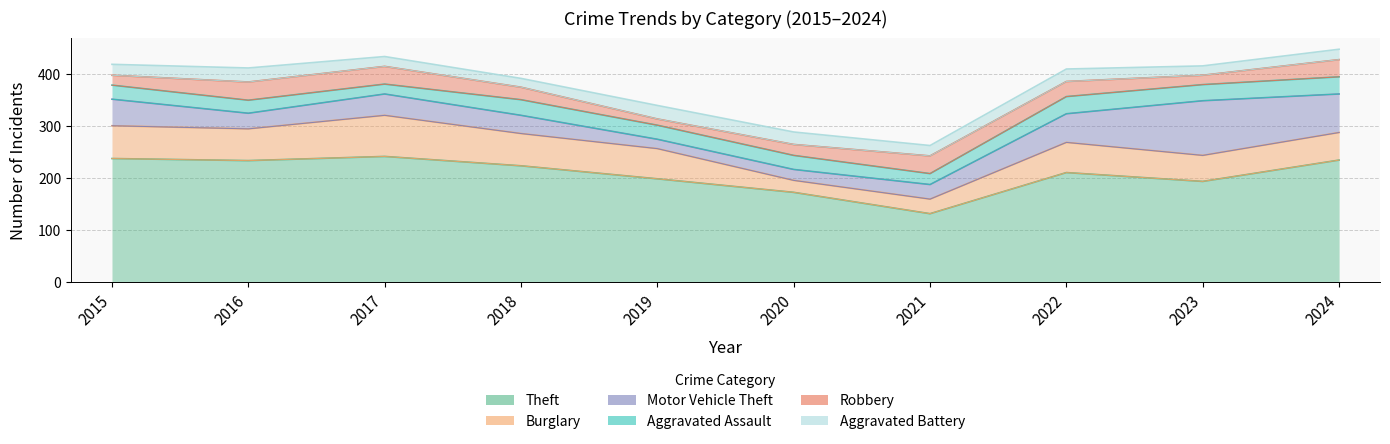

Reading left to right, what are all the values shown in this chart?

Theft: 2015=237	2016=233	2017=241	2018=223	2019=198	2020=172	2021=131	2022=210	2023=193	2024=234
Burglary: 2015=63	2016=61	2017=79	2018=62	2019=58	2020=23	2021=28	2022=58	2023=50	2024=53
Motor Vehicle Theft: 2015=51	2016=30	2017=41	2018=35	2019=18	2020=21	2021=28	2022=55	2023=105	2024=74
Aggravated Assault: 2015=27	2016=25	2017=19	2018=30	2019=27	2020=27	2021=21	2022=33	2023=31	2024=33
Robbery: 2015=19	2016=35	2017=34	2018=24	2019=12	2020=21	2021=34	2022=29	2023=18	2024=33
Aggravated Battery: 2015=21	2016=27	2017=19	2018=17	2019=26	2020=24	2021=20	2022=24	2023=18	2024=20